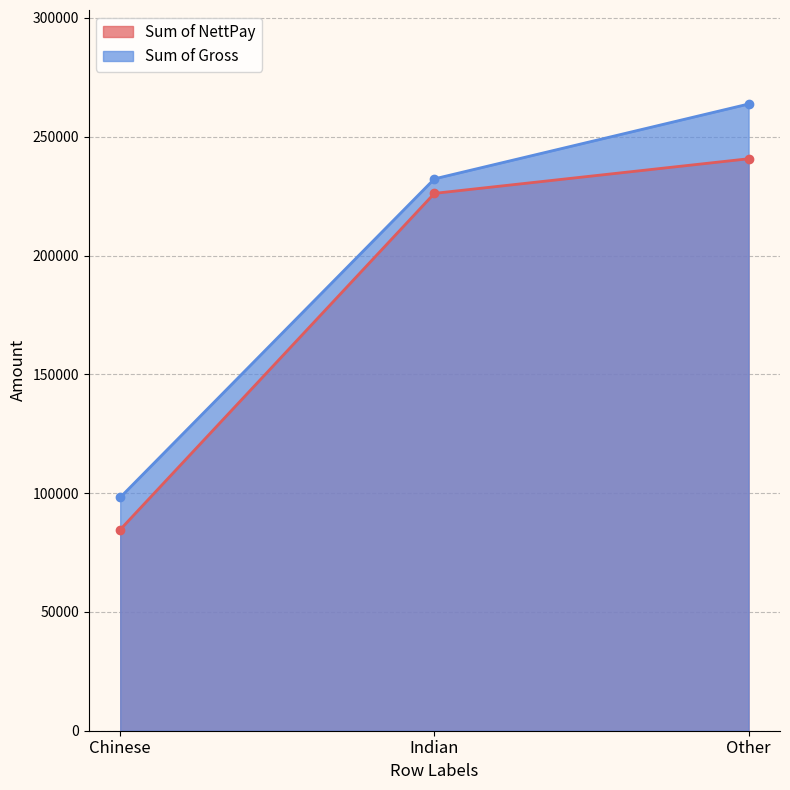

Count the Sum of Gross values in the range 98190 to 263770.

3